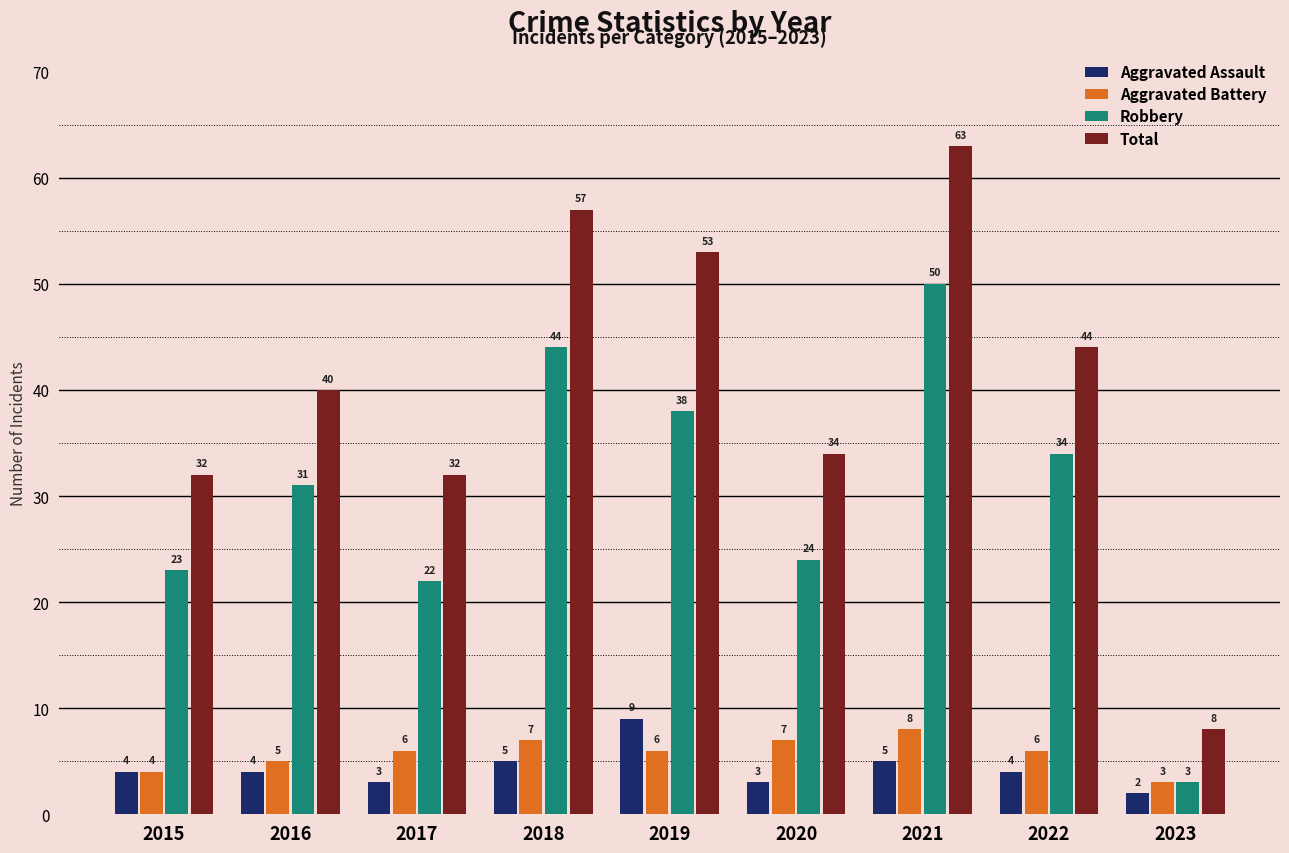

At 2018, list the series in order from smallest to largest.

Aggravated Assault, Aggravated Battery, Robbery, Total